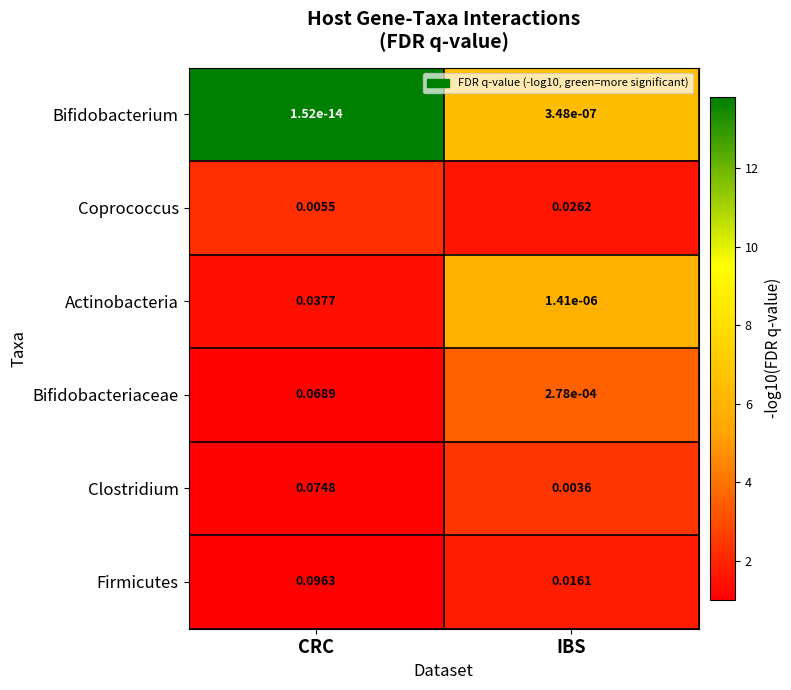

List the series in order of their peak value, highest first.

Firmicutes, Clostridium, Bifidobacteriaceae, Actinobacteria, Coprococcus, Bifidobacterium